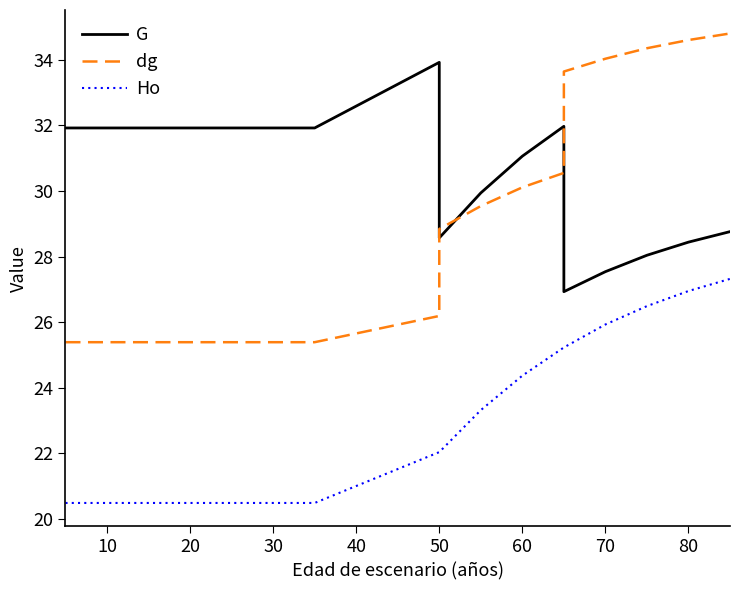

Does the chart have visible grid lines?

No